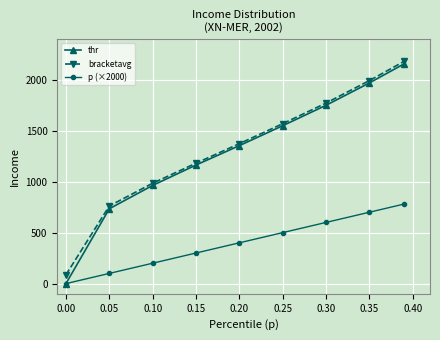

What is the greatest value displayed?

2179.2